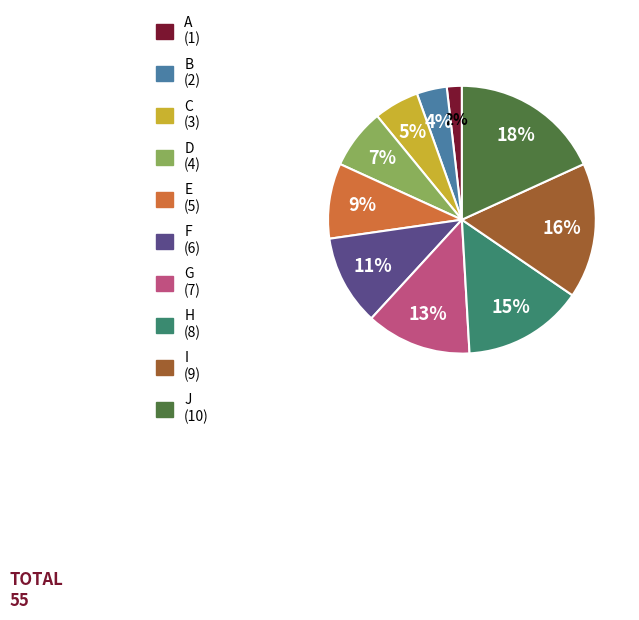

Rank the categories by value from highest to lowest.

J, I, H, G, F, E, D, C, B, A